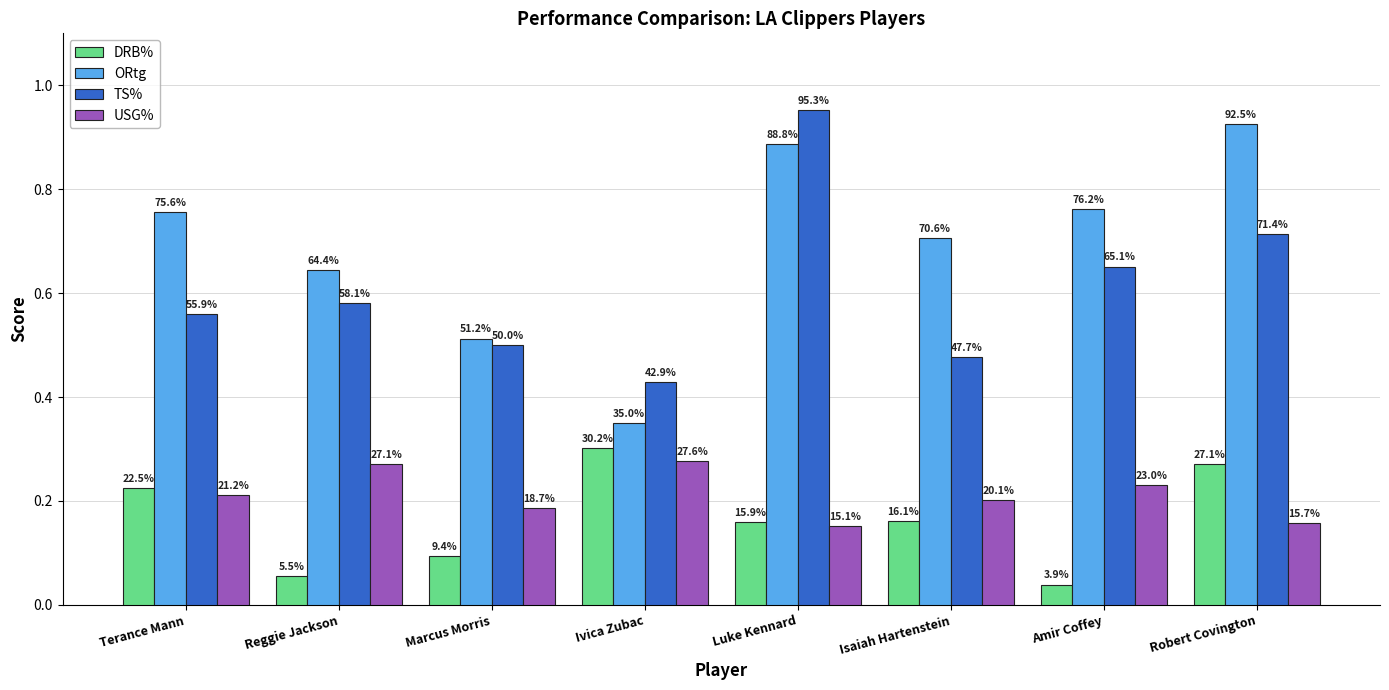

At which label is TS% closest to 0?

Ivica Zubac